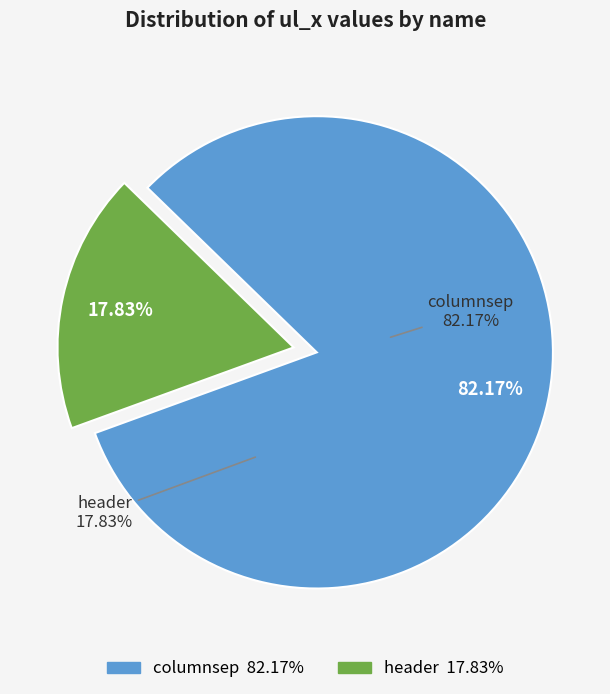

Does columnsep account for over 50% of the chart?

Yes